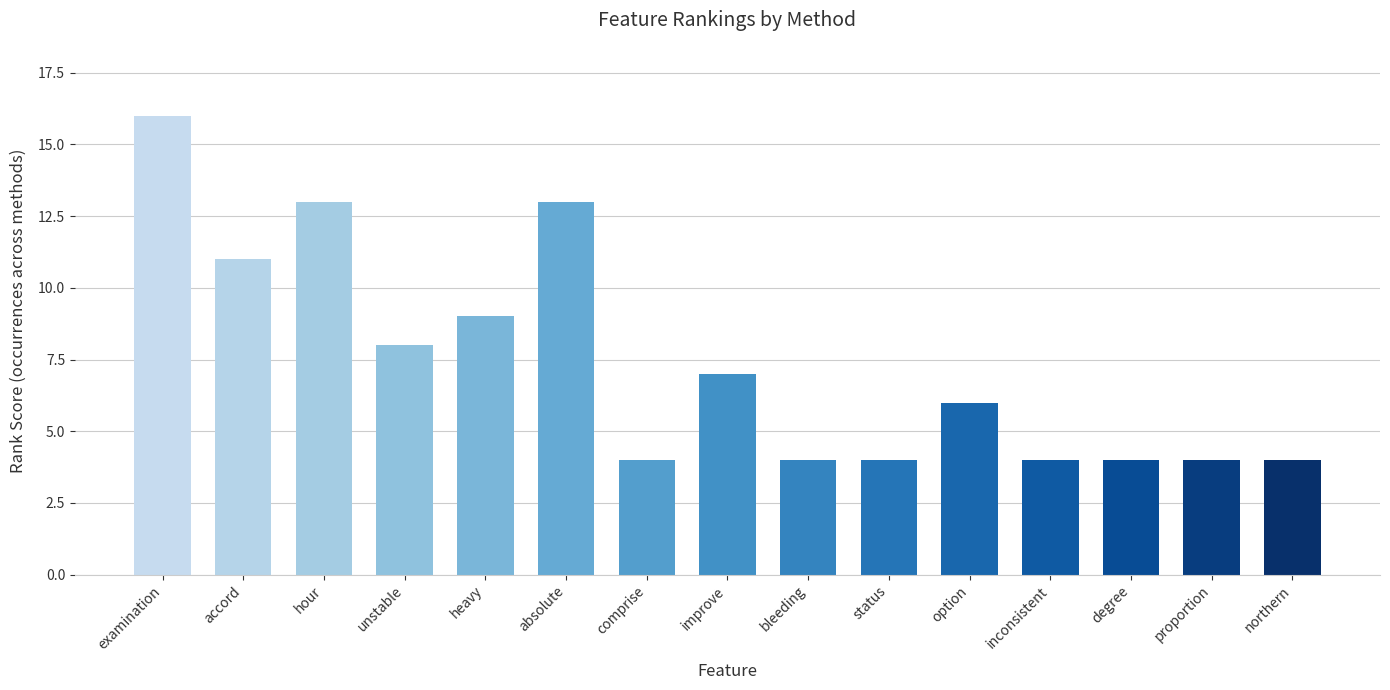

At which category does the chart reach its peak across all series?

examination